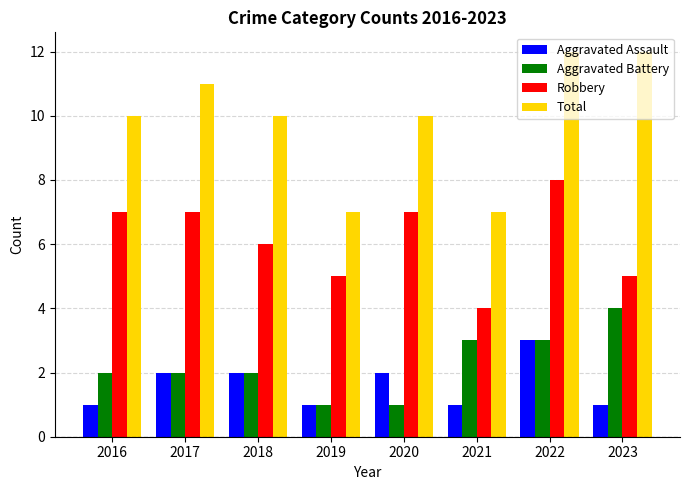

What is the lowest value of the Aggravated Assault series?

1